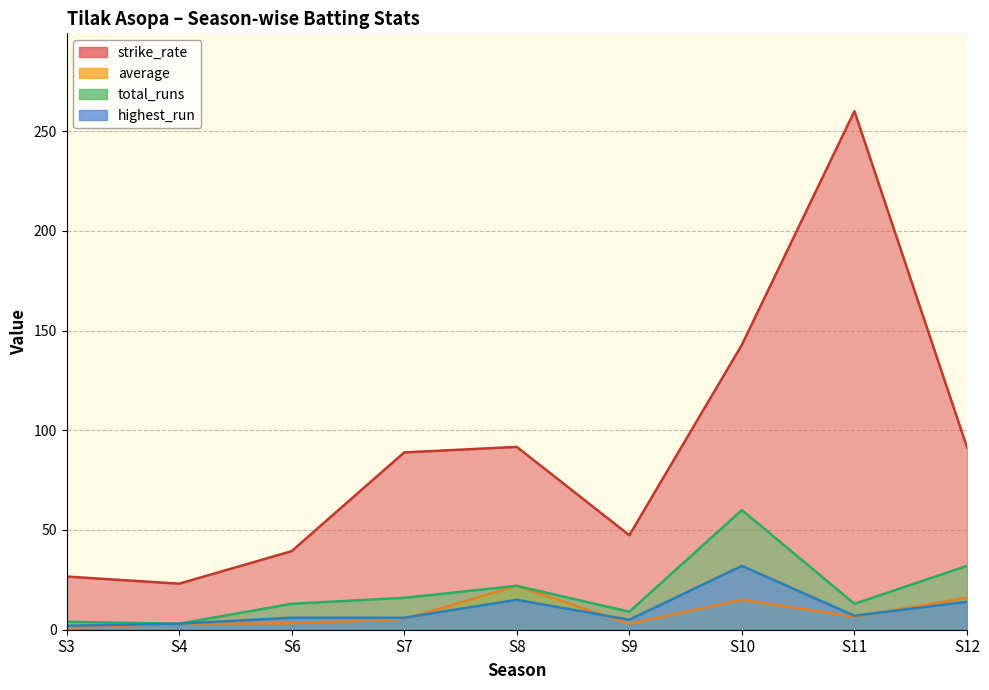

What is the sum of all highest_run values?

90.0